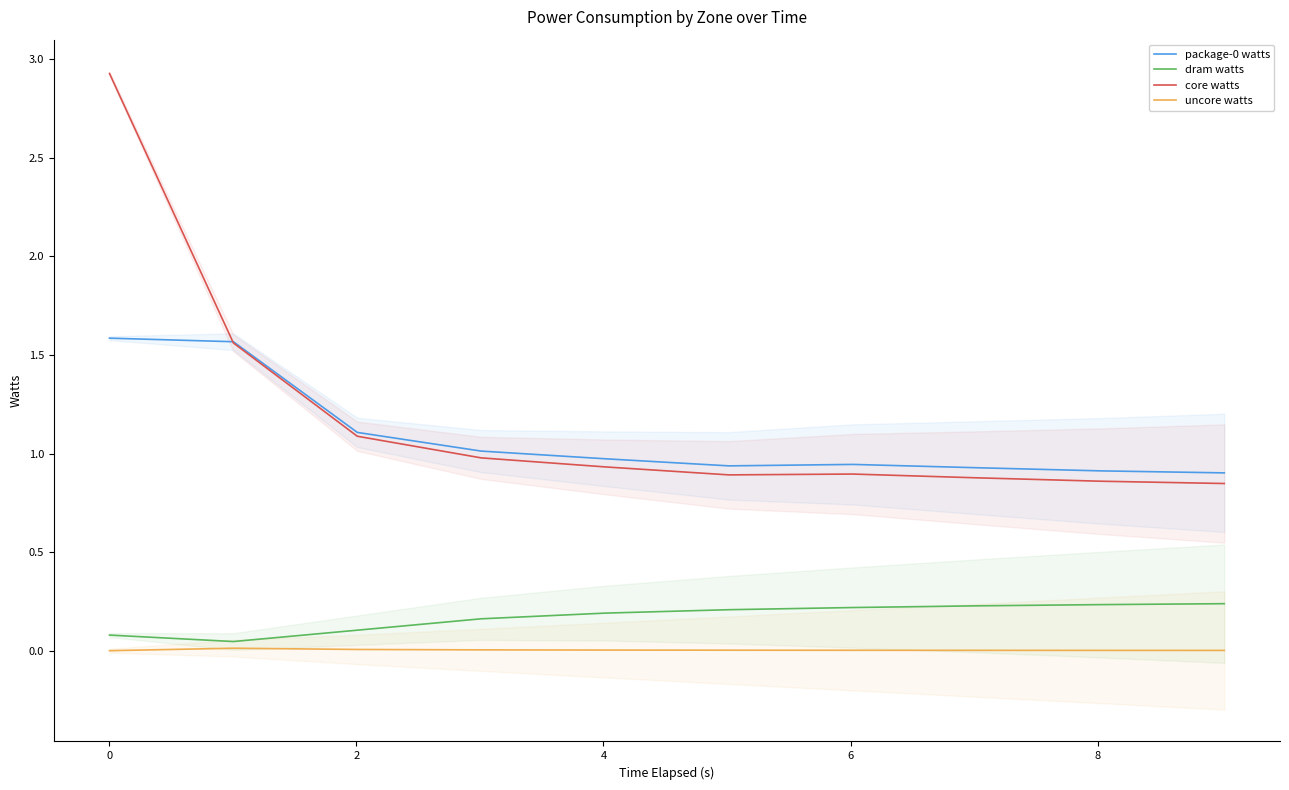

Reading right to left, what are all the values shown in this chart?

package-0 watts: 0.9	0.9	0.9	0.9	0.9	1.0	1.0	1.1	1.6	1.6
dram watts: 0.2	0.2	0.2	0.2	0.2	0.2	0.2	0.1	0.0	0.1
core watts: 0.8	0.9	0.9	0.9	0.9	0.9	1.0	1.1	1.6	2.9
uncore watts: 0.0	0.0	0.0	0.0	0.0	0.0	0.0	0.0	0.0	-0.0